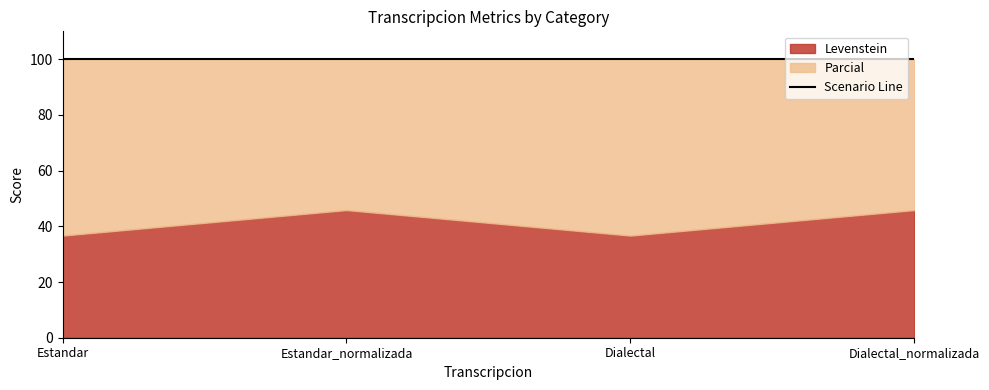

How many interior local valleys does the Levenstein series have?

1